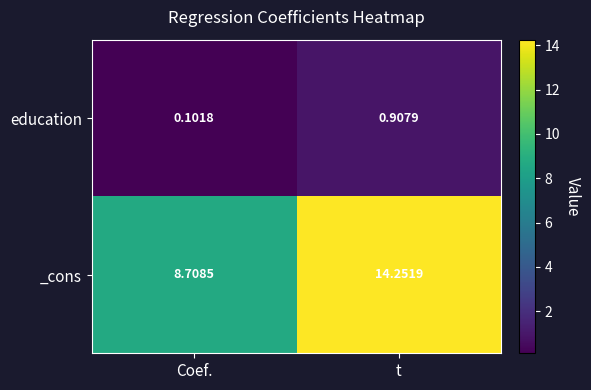

What is the maximum value shown in the chart?

14.3